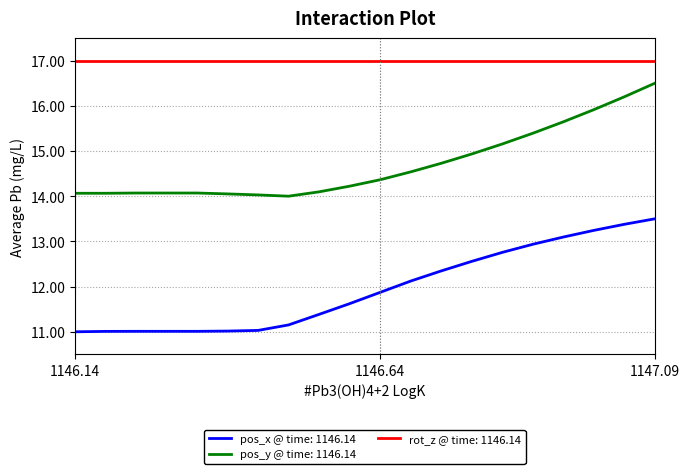

Which series has the largest total across all categories?

rot_z @ time: 1146.14